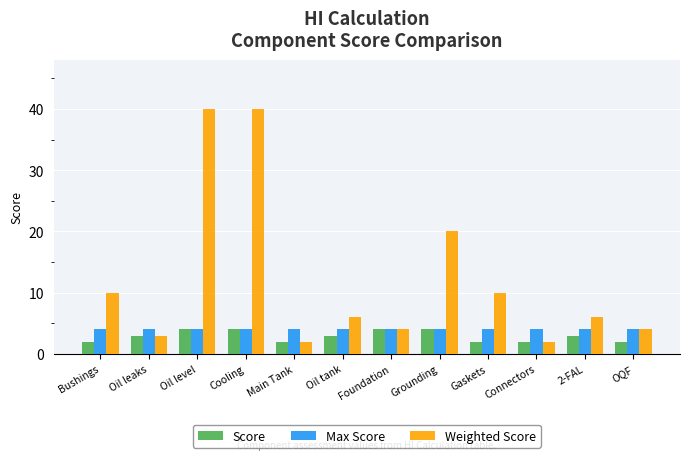

Reading left to right, extract all data points from this chart.

Score: 2	3	4	4	2	3	4	4	2	2	3	2
Max Score: 4	4	4	4	4	4	4	4	4	4	4	4
Weighted Score: 10	3	40	40	2	6	4	20	10	2	6	4